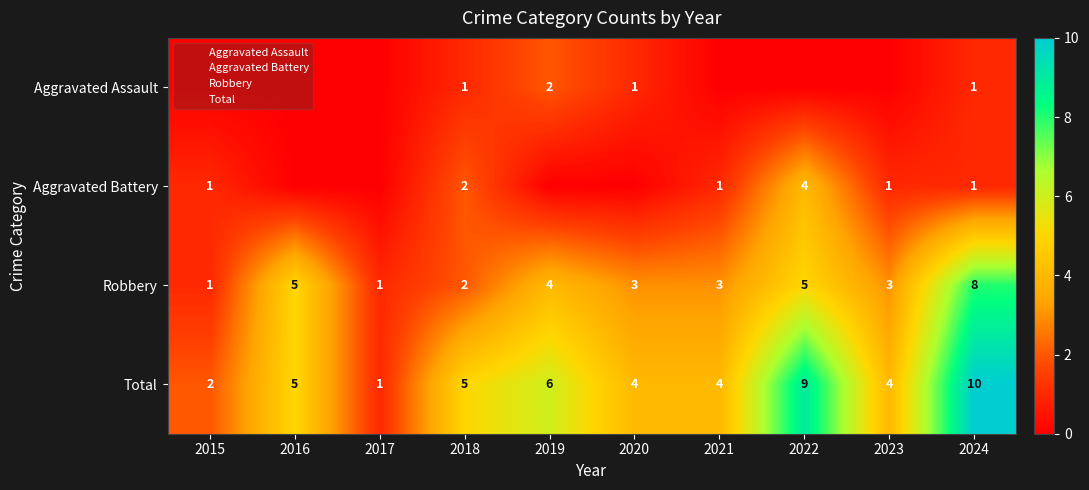

How many values in the Total series exceed 5?

3